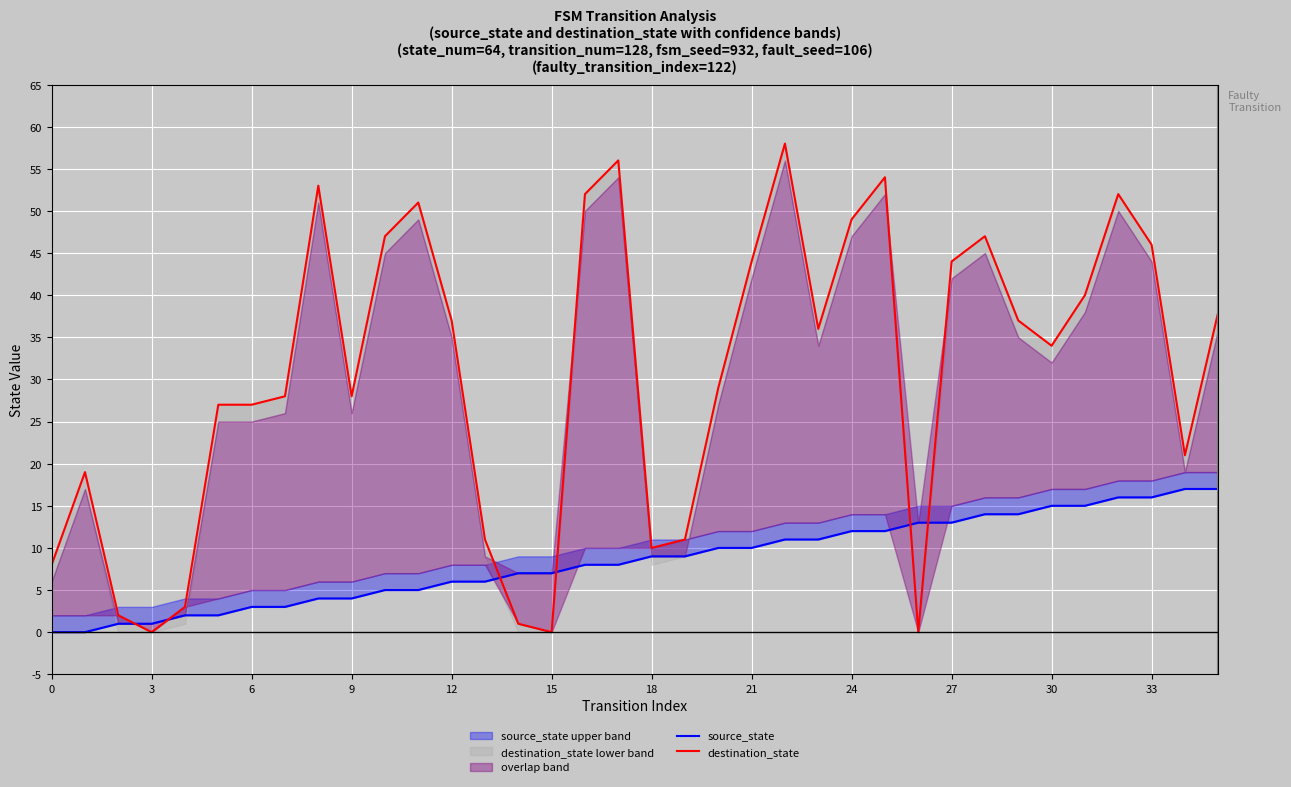

Between 26 and 35, which is larger?

35